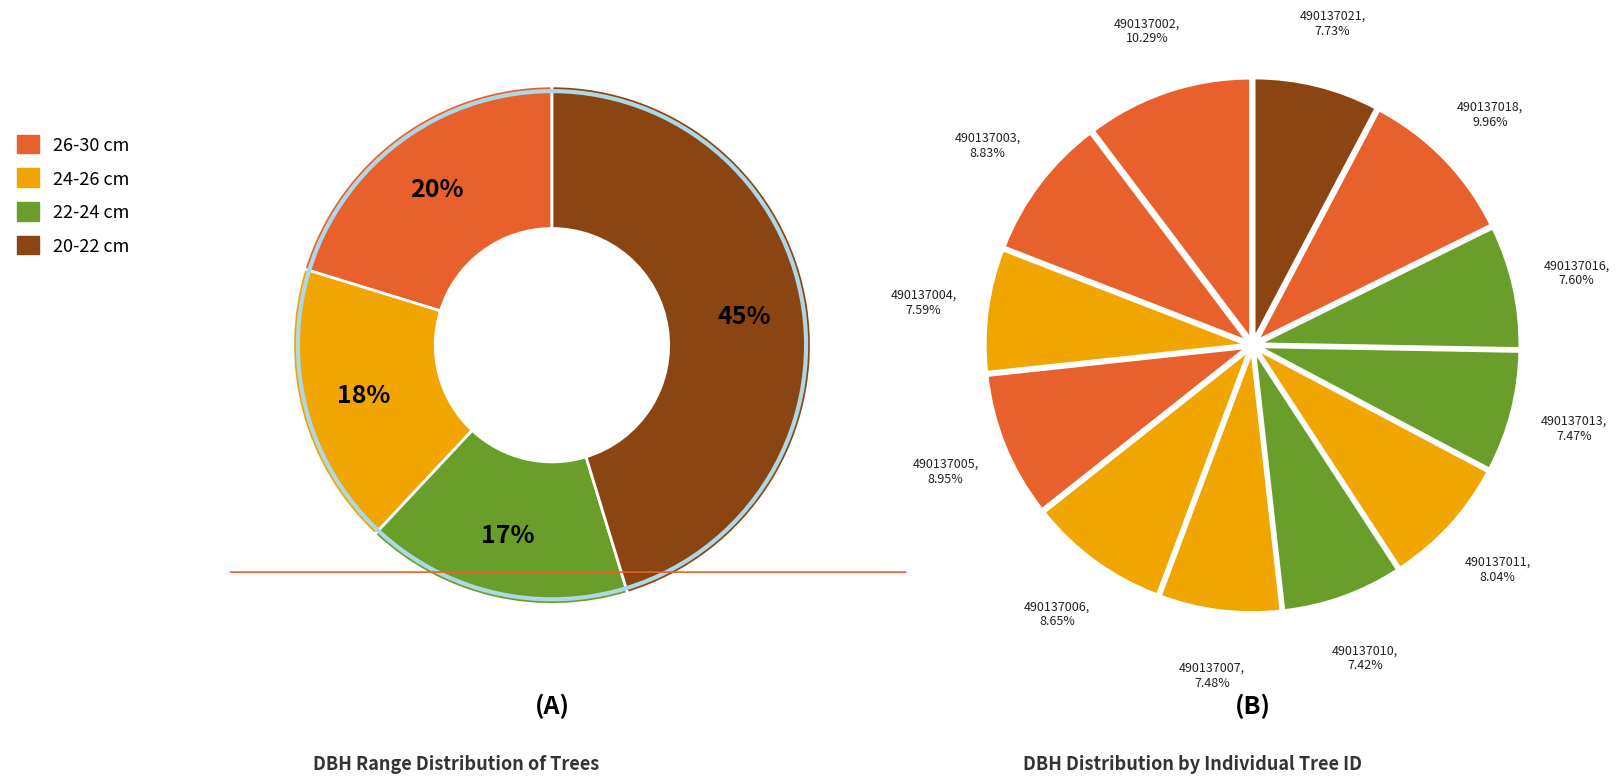

Does 490137002 account for over 50% of the chart?

No